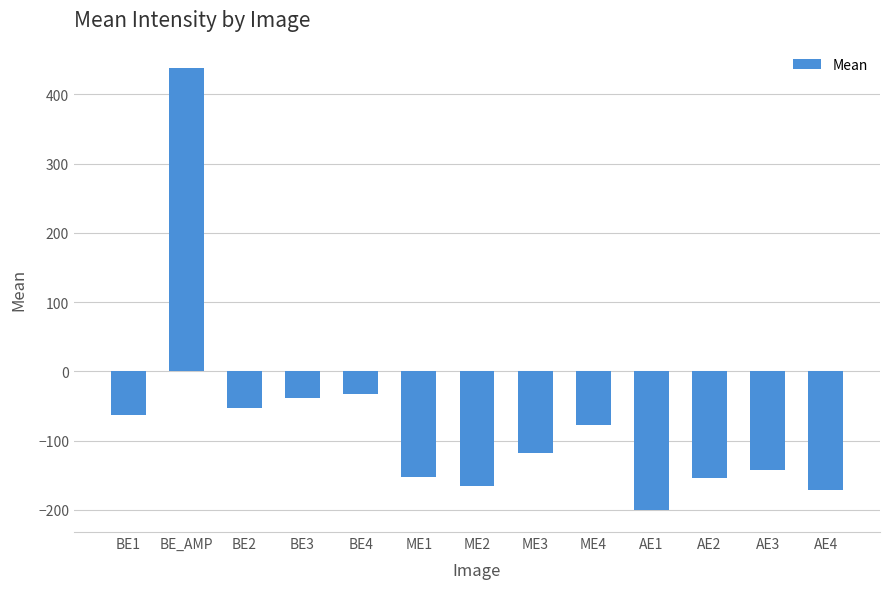

True or false: the data shows 729.5 at BE_AMP.

False